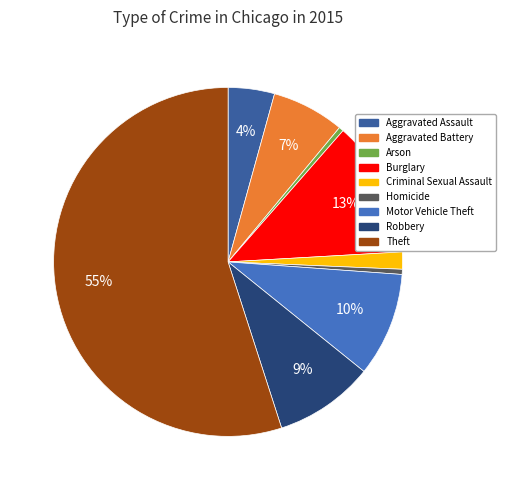

True or false: Aggravated Assault accounts for 17% of the total.

False